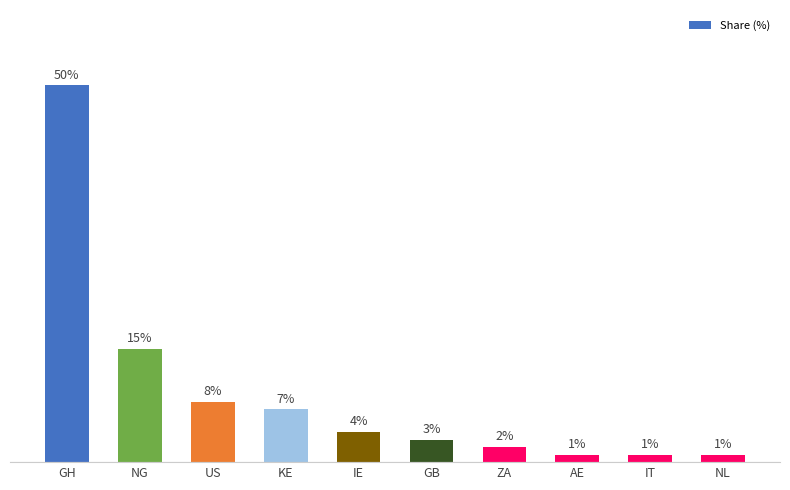

Are the bars horizontal?

No